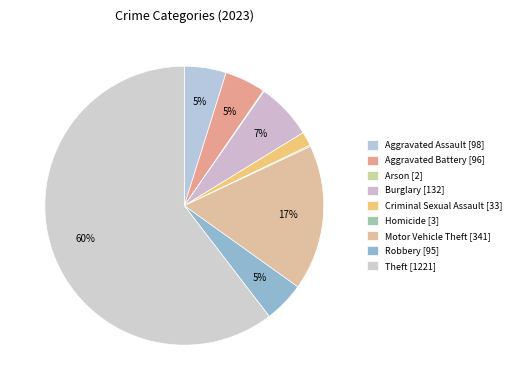

Is there any slice that represents more than half of the pie?

Yes